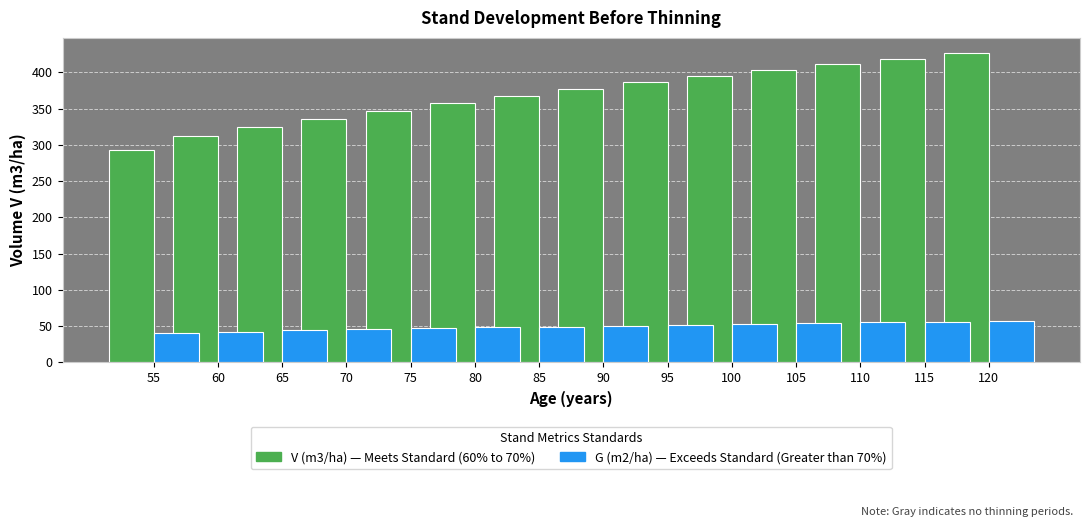

What is the highest value of the G (m2/ha) Stand before thinning series?

56.8